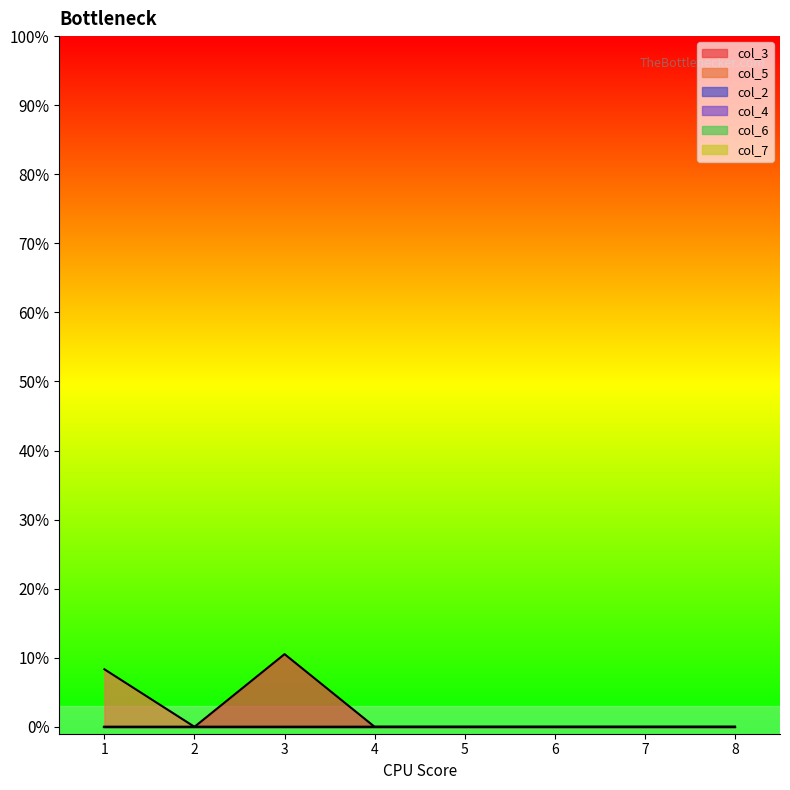

How many col_3 values are between 0 and 1?

8